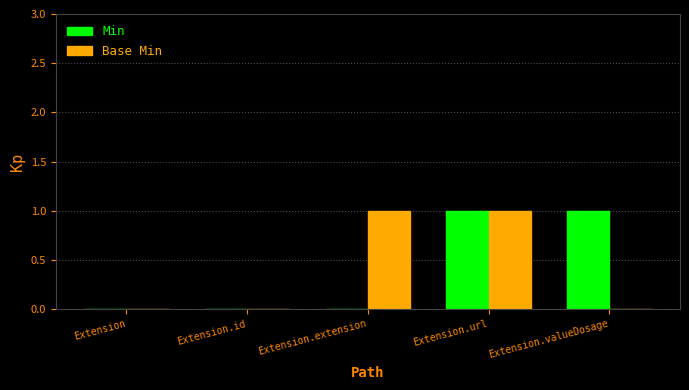

Between Extension.id and Extension.extension, which series saw the biggest shift?

Base Min